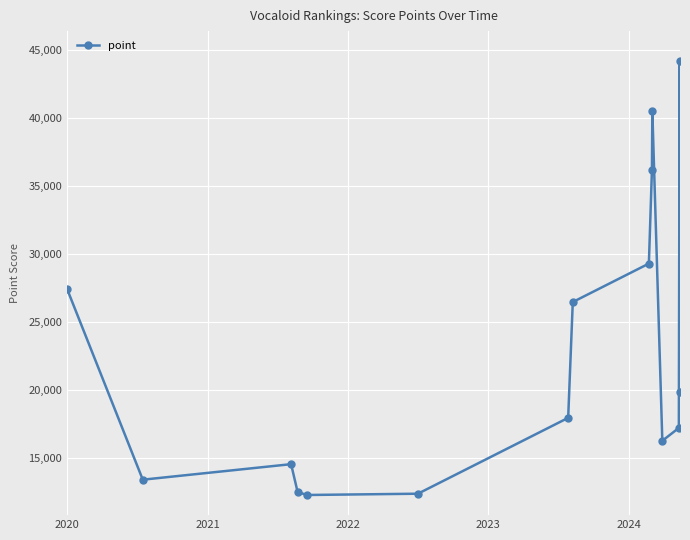

True or false: there are more than 2 points higher than both neighbors.

True